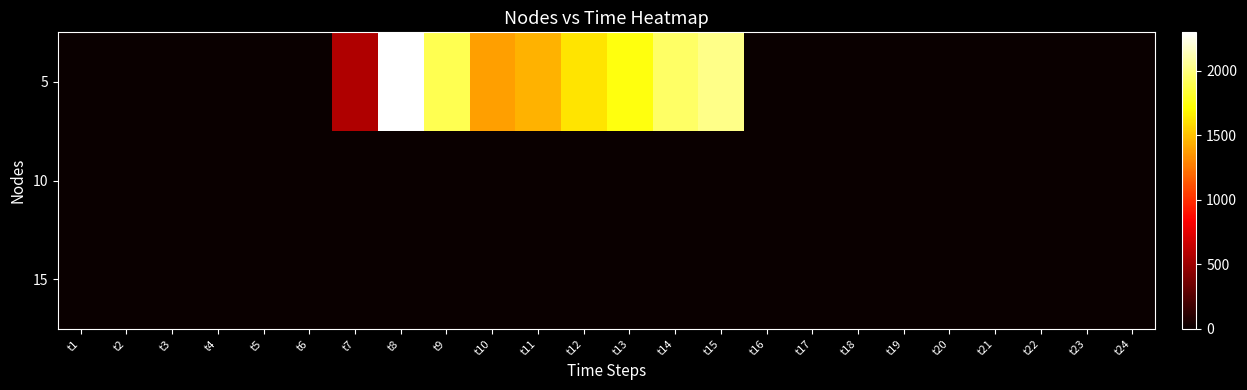

What is the spread (max minus min) of values at t10?

1384.7